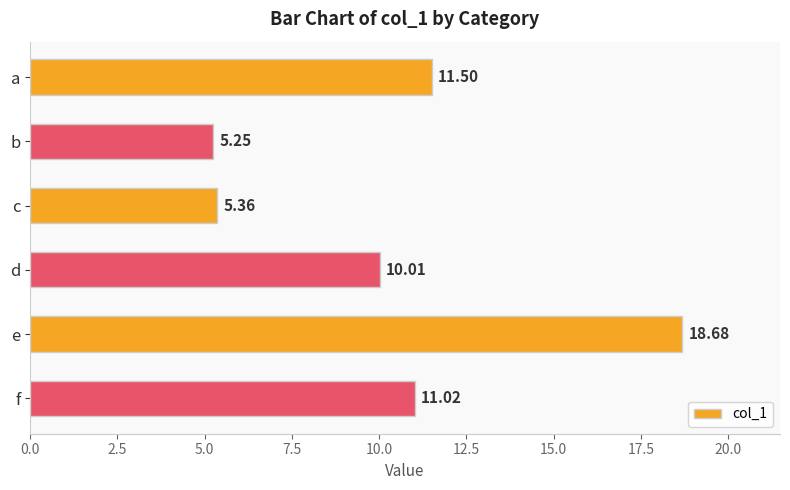

Which has a higher value, e or c?

e